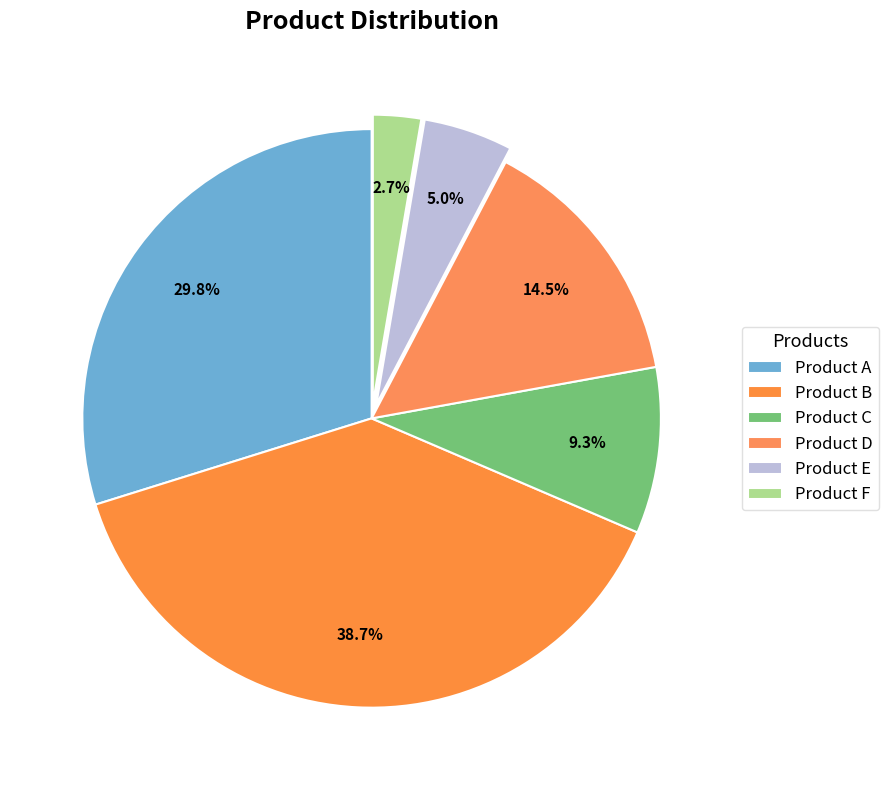

Is it true that Product A is 40% of the pie?

False